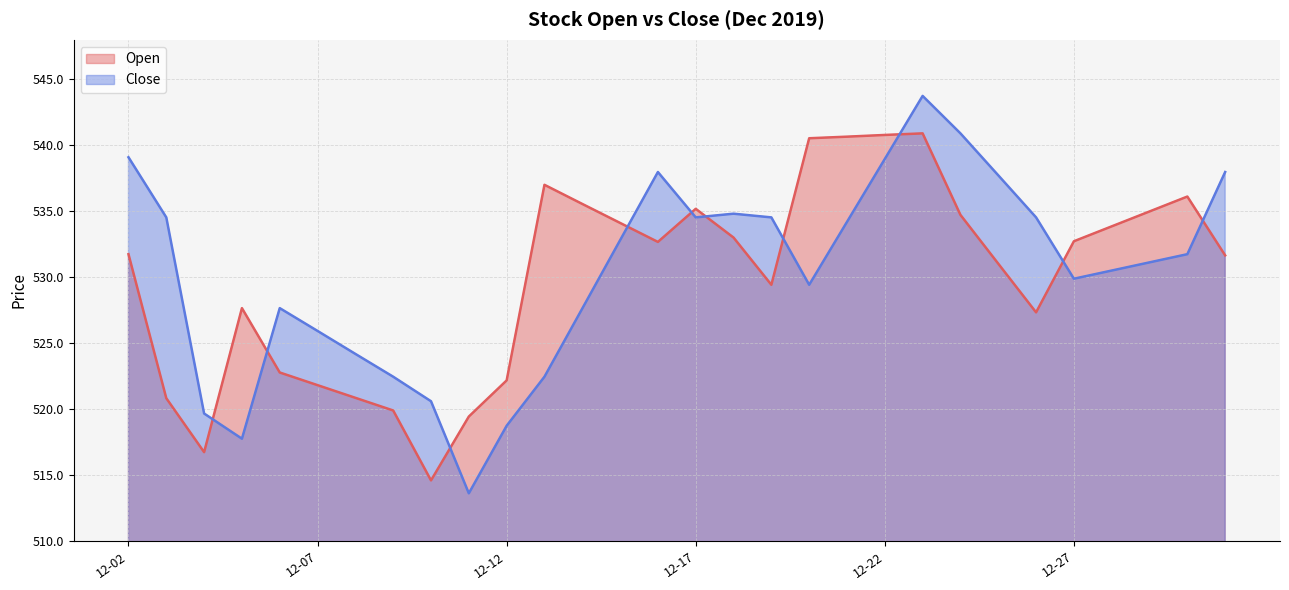

Which series has the widest spread of values?

Close